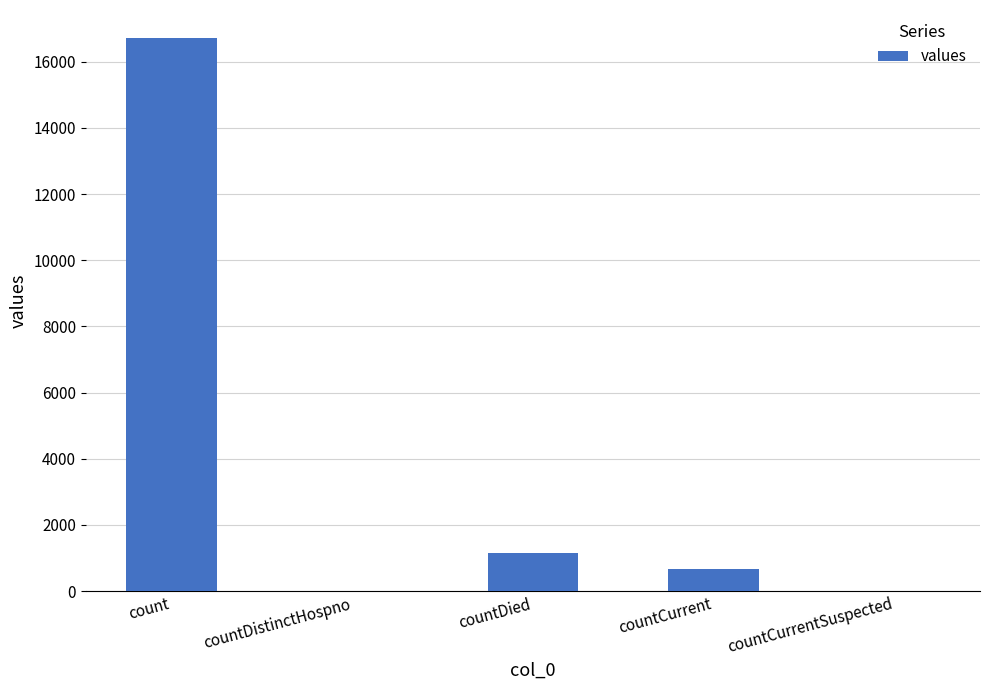

At which category does the chart reach its peak across all series?

count